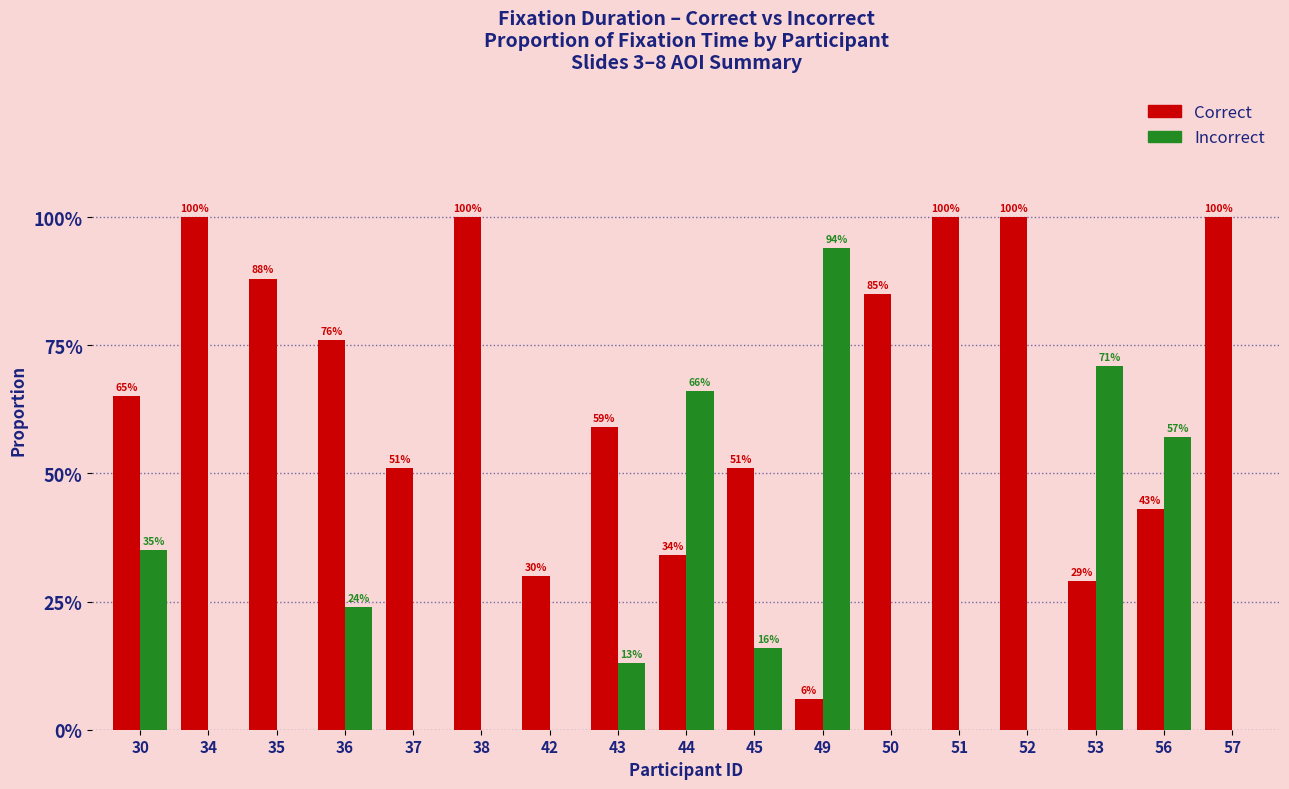

At which label is Correct closest to 0?

49